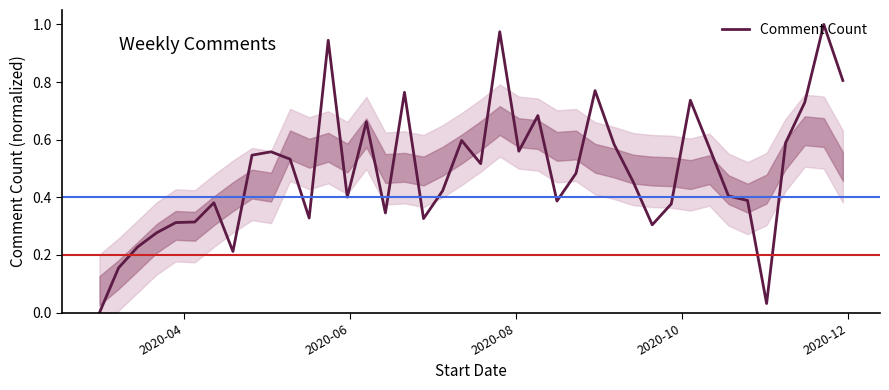

What is the greatest value displayed?

1.0